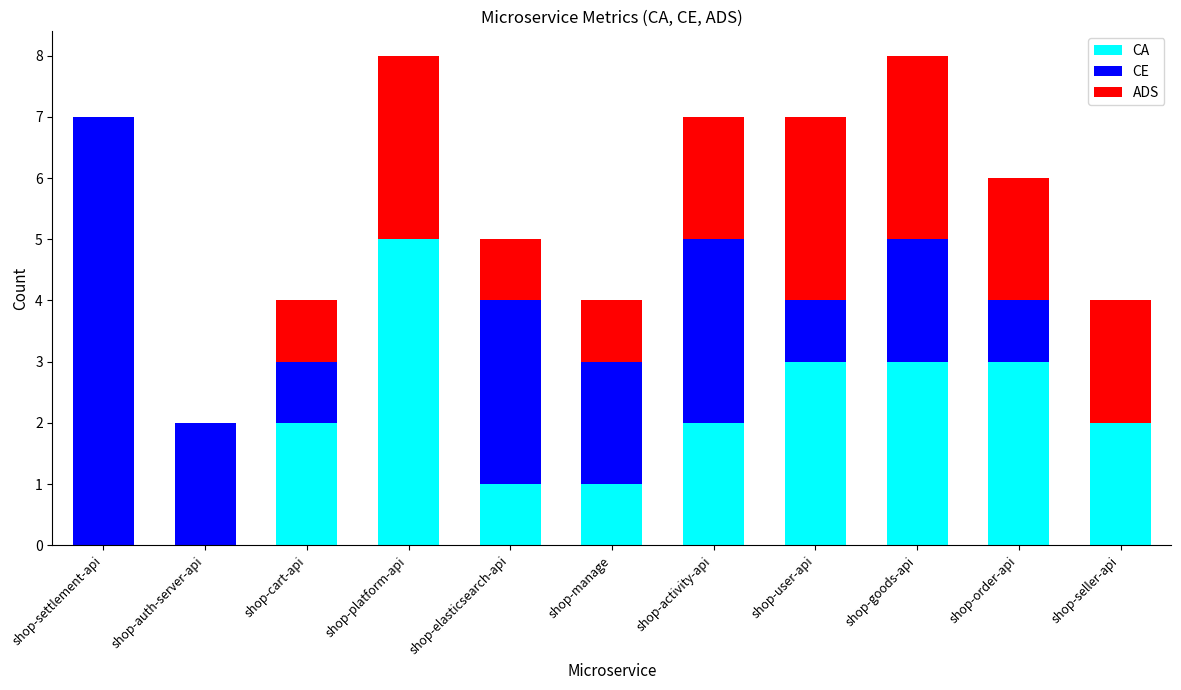

Which category has the highest value in the CA series?

shop-platform-api